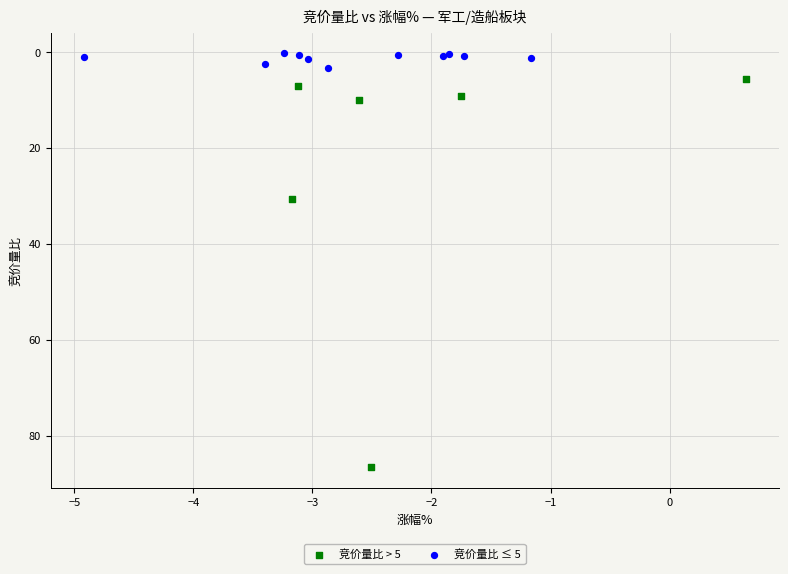

Which series reaches the maximum Y coordinate?

竞价量比 > 5